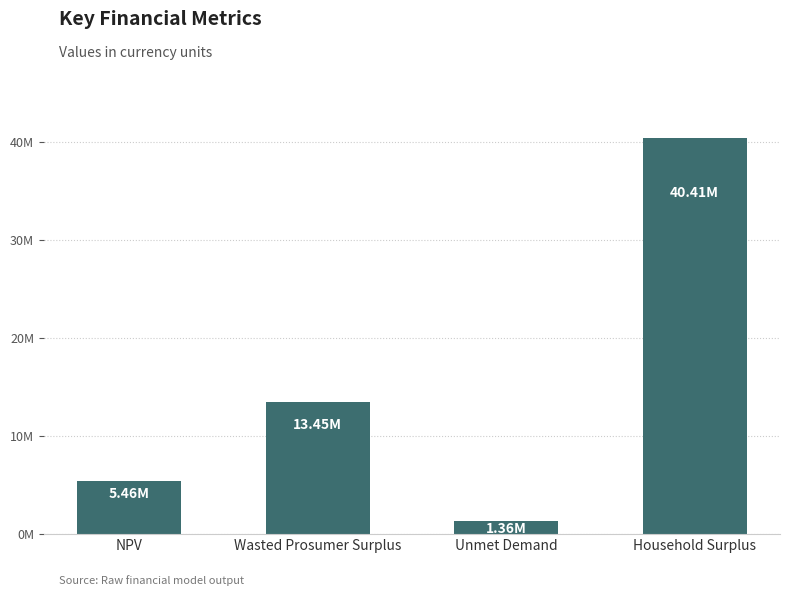

Are the bars horizontal?

No